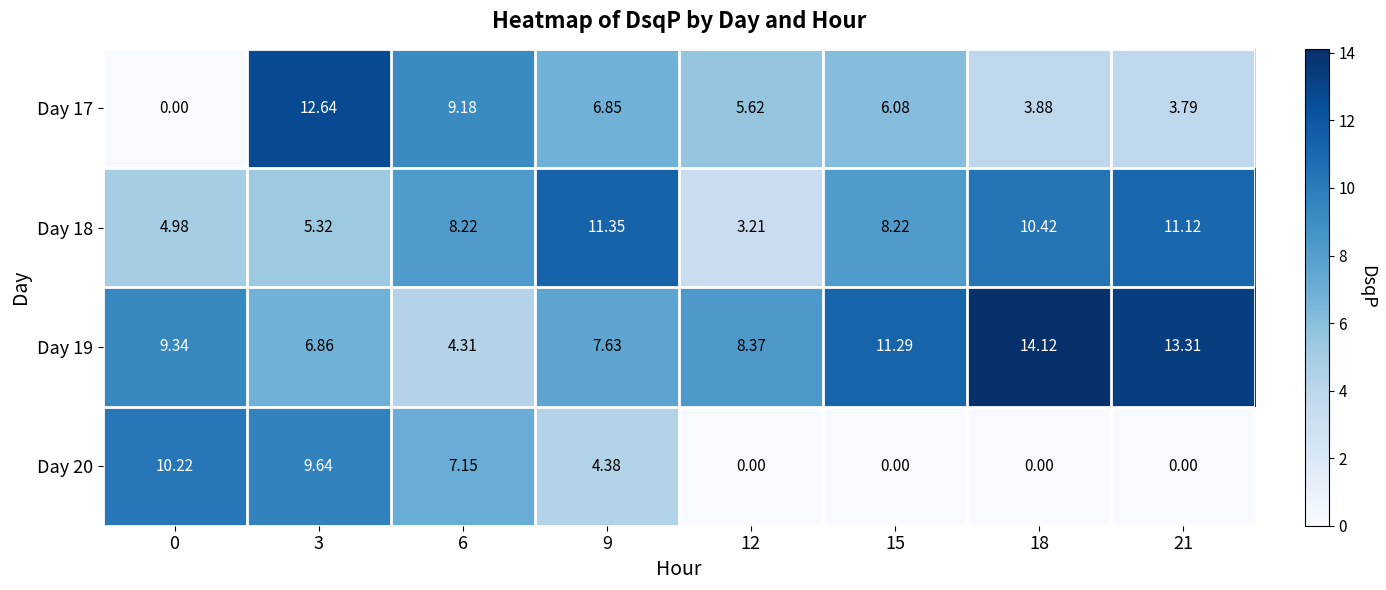

How many values in the Day 19 series exceed 9?

4